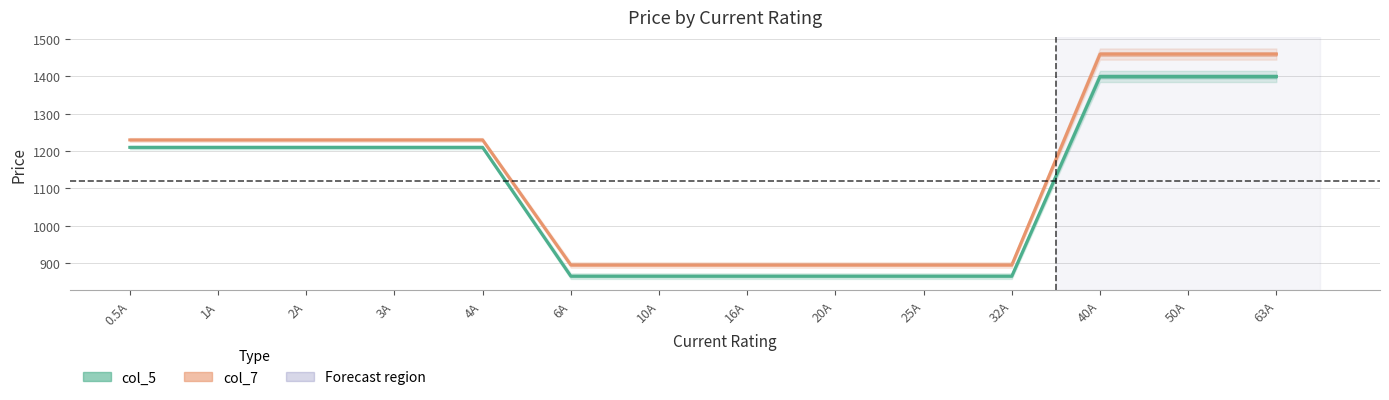

Count the col_7 values in the range 895 to 1230.

11